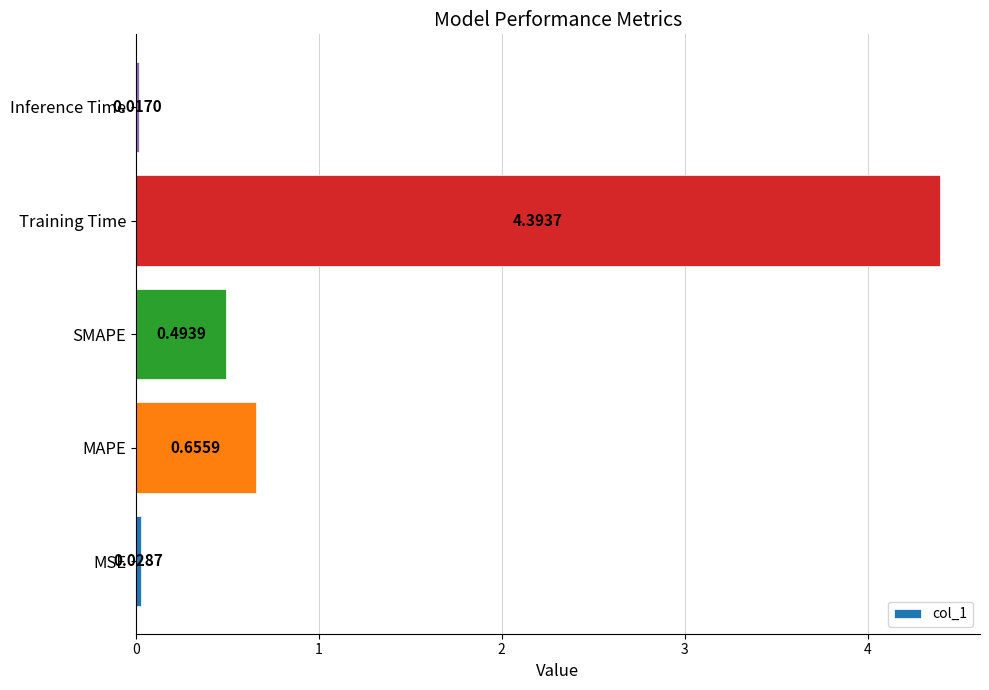

Rank the categories by value from lowest to highest.

Inference Time, MSE, SMAPE, MAPE, Training Time